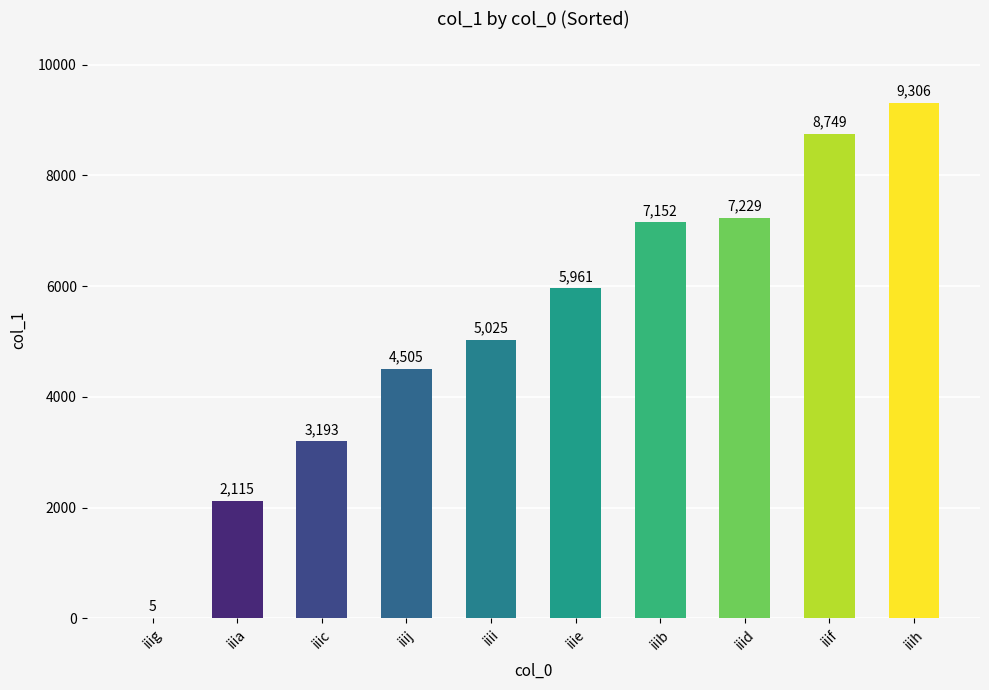

What is the change in value from iiij to iiid?

+2724